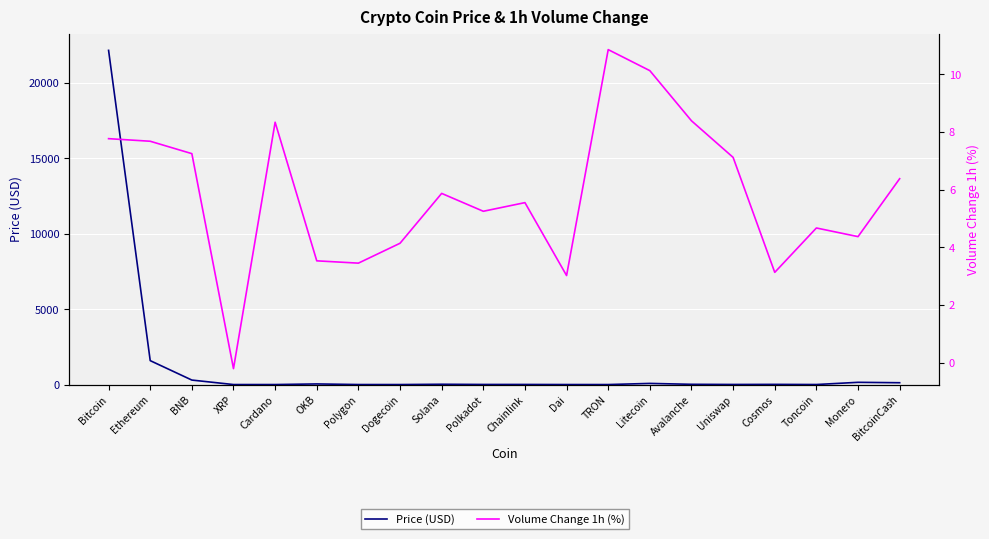

Rank the series by their average value, from highest to lowest.

Price (USD), Volume Change 1h (%)